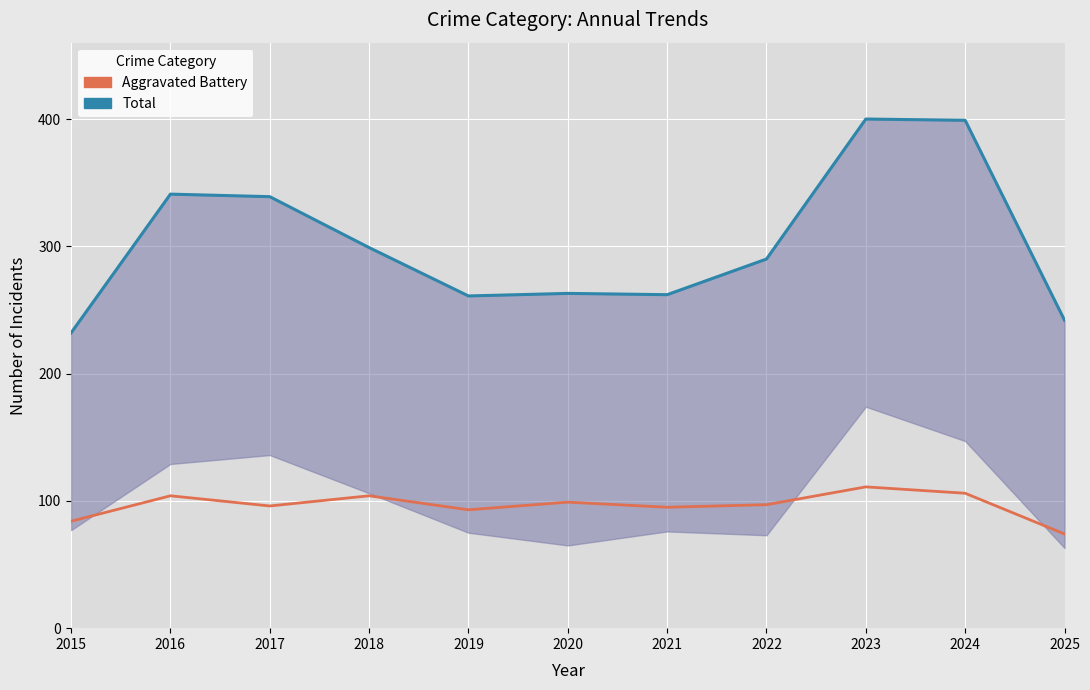

What is the greatest value displayed?

400